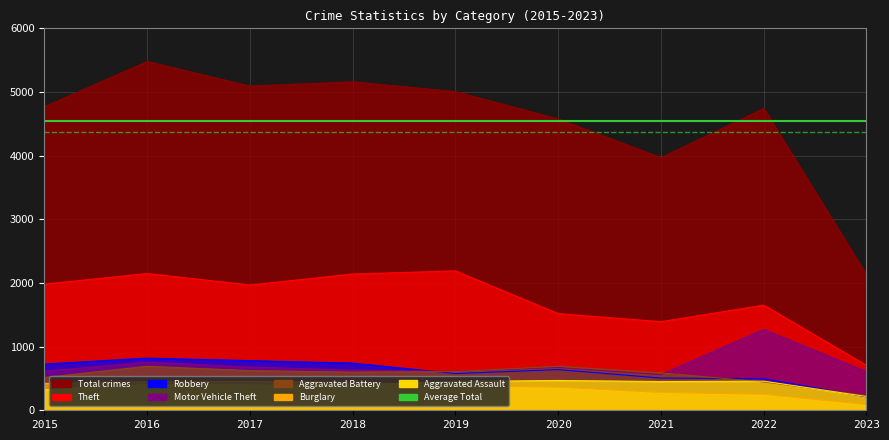

How many lines are shown in the chart?

2